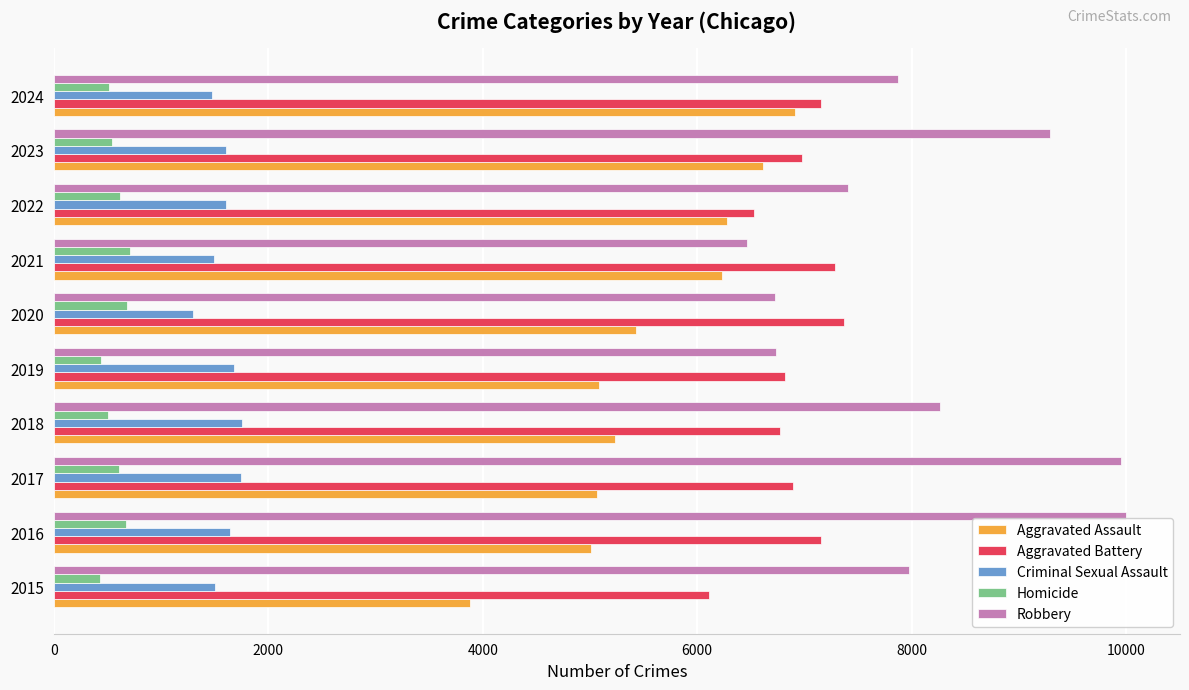

What are all the series names shown in the legend?

Aggravated Assault, Aggravated Battery, Criminal Sexual Assault, Homicide, Robbery